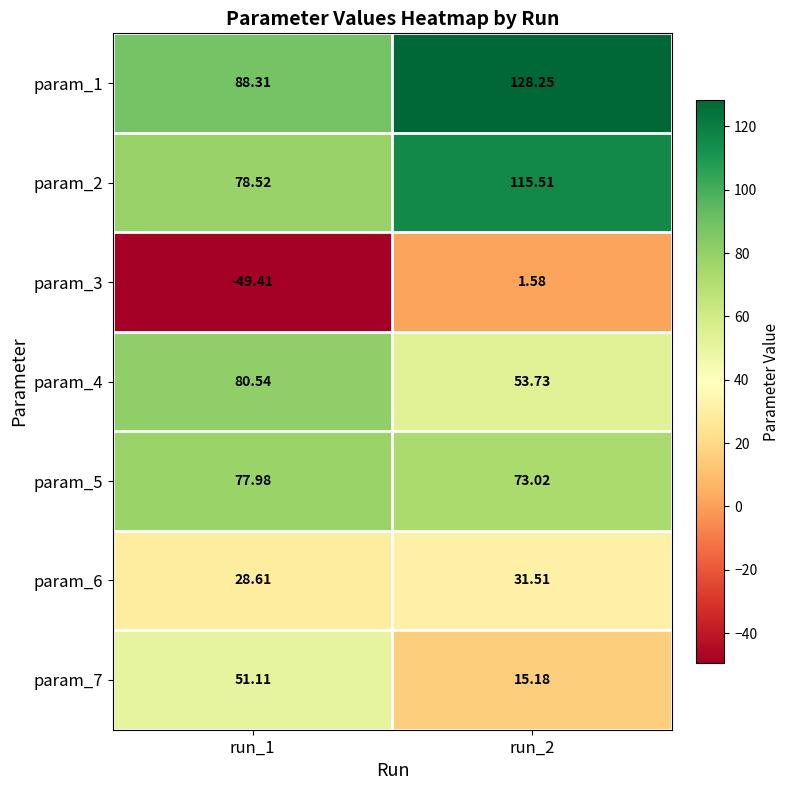

Is the value of param_2 at run_2 greater than the value of param_1 at run_1?

Yes